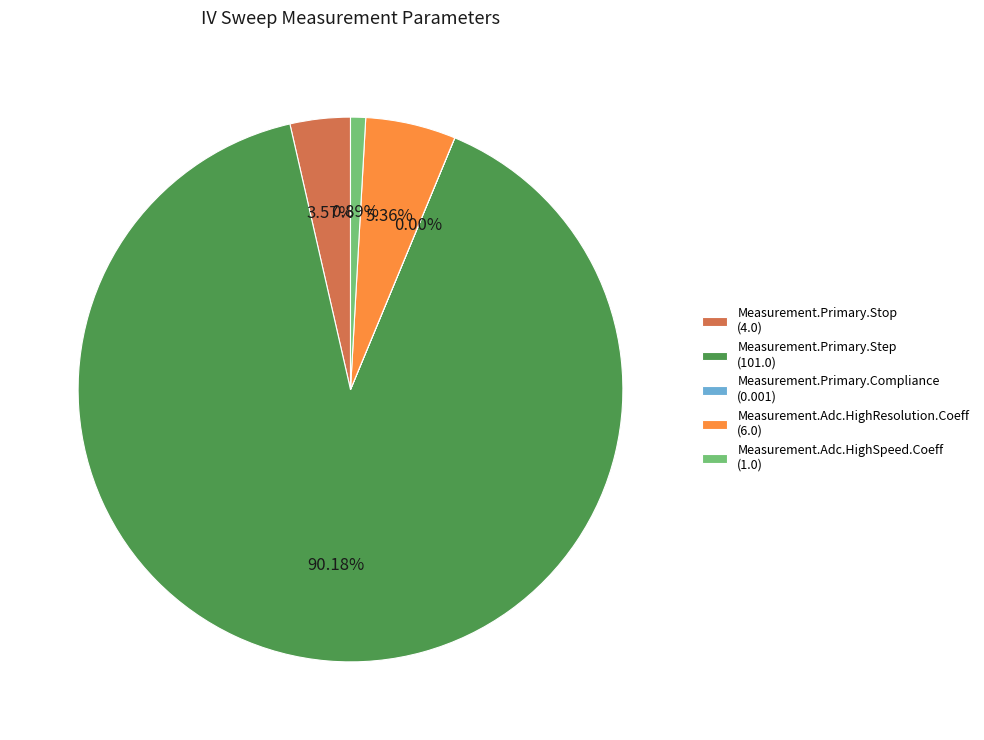

Do Measurement.Adc.HighResolution.Coeff (6.0) and Measurement.Primary.Step (101.0) together represent more than half of the pie?

Yes